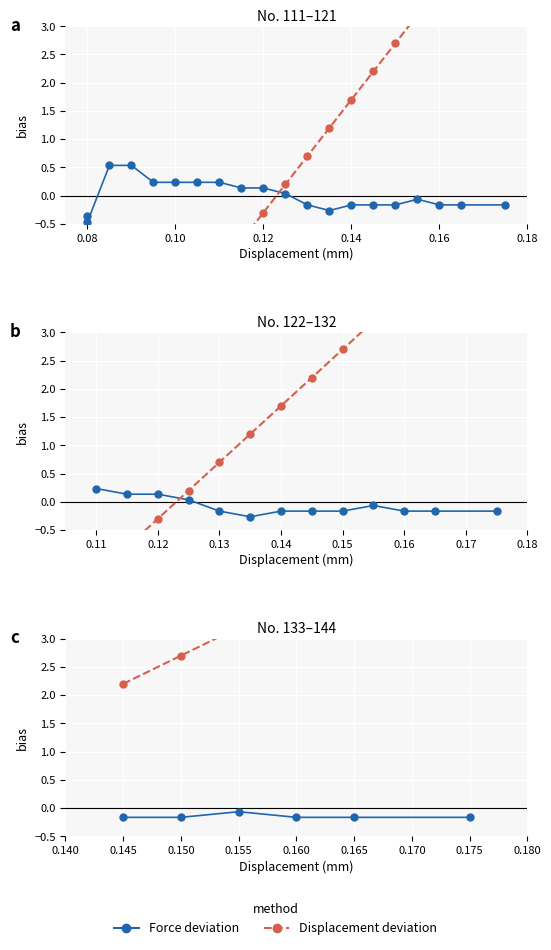

Is the value of Force deviation at 0.06 greater than the value of Displacement deviation at 0.12?

No